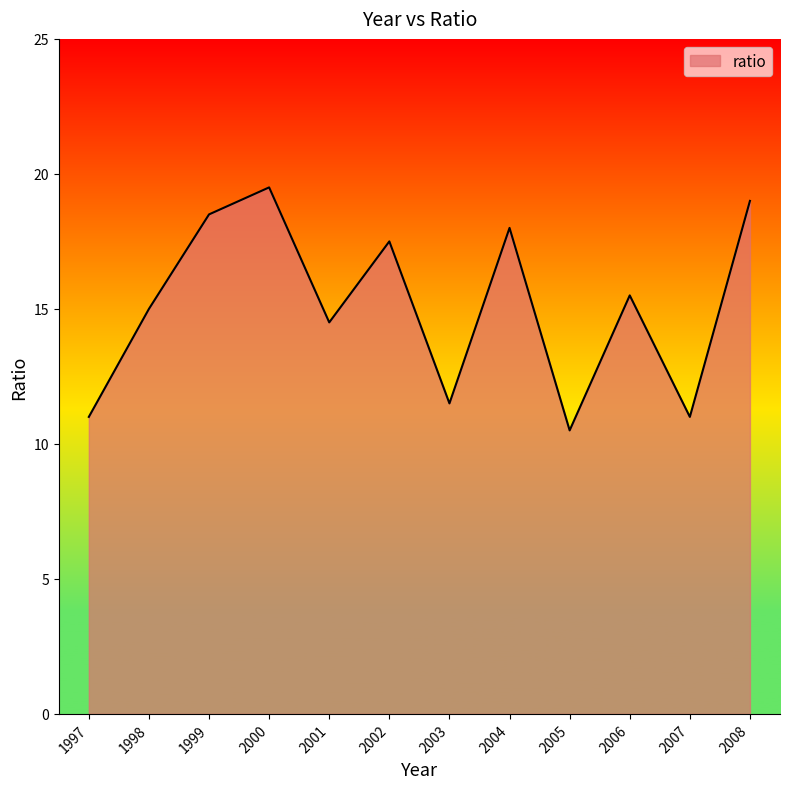

The chart shows a value of 3.8 at 2006. True or false?

False